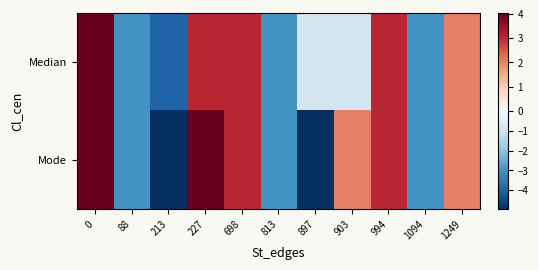

Reading left to right, transcribe all the data shown in this chart.

Median: 0=4.0	88=-3.0	213=-4.0	227=3.0	698=3.0	813=-3.0	897=-1.0	903=-1.0	994=3.0	1094=-3.0	1249=2.0
Mode: 0=4.0	88=-3.0	213=-5.0	227=4.0	698=3.0	813=-3.0	897=-5.0	903=2.0	994=3.0	1094=-3.0	1249=2.0